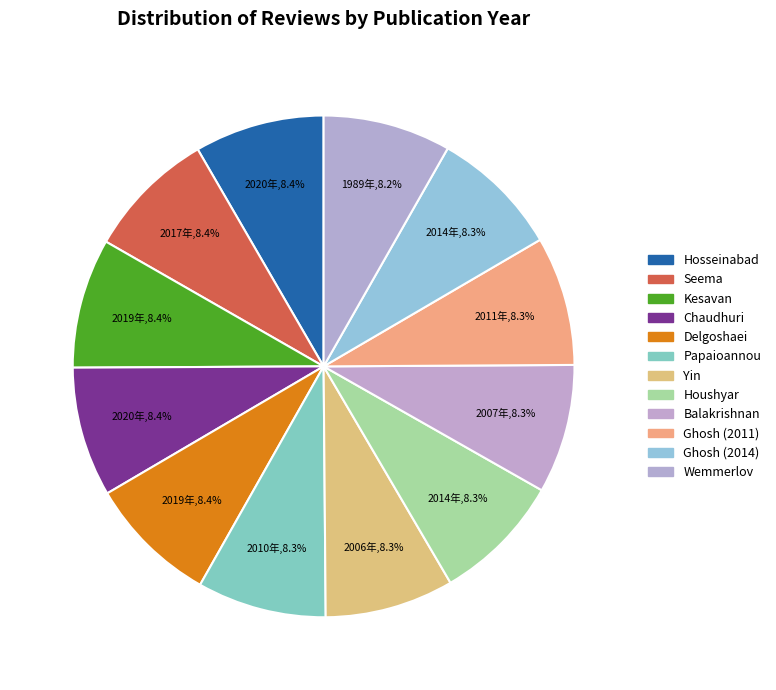

Which category has the smallest portion of the pie?

Wemmerlov